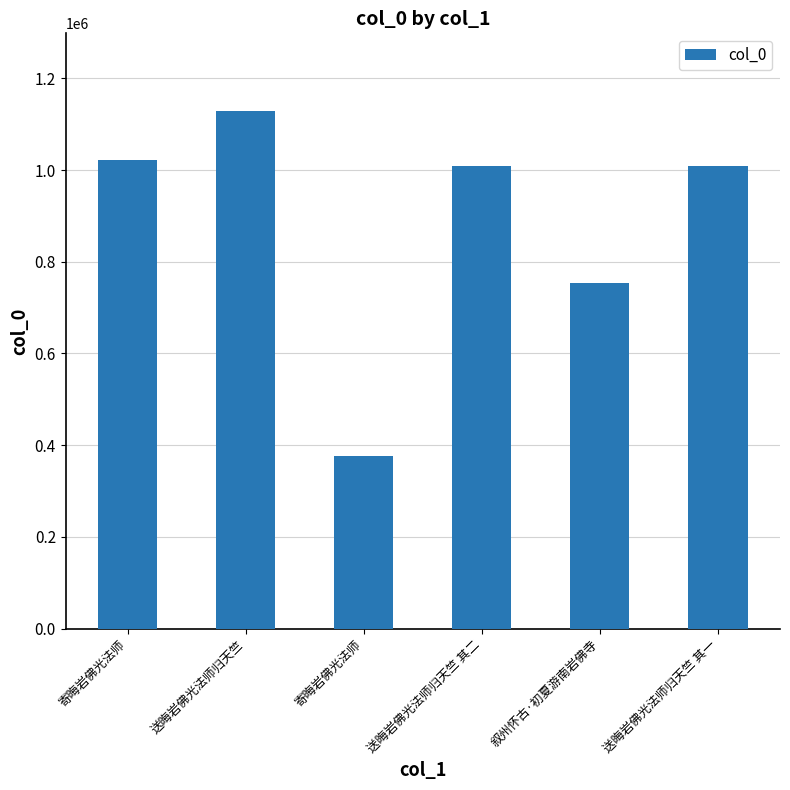

Does the chart contain any negative values?

No